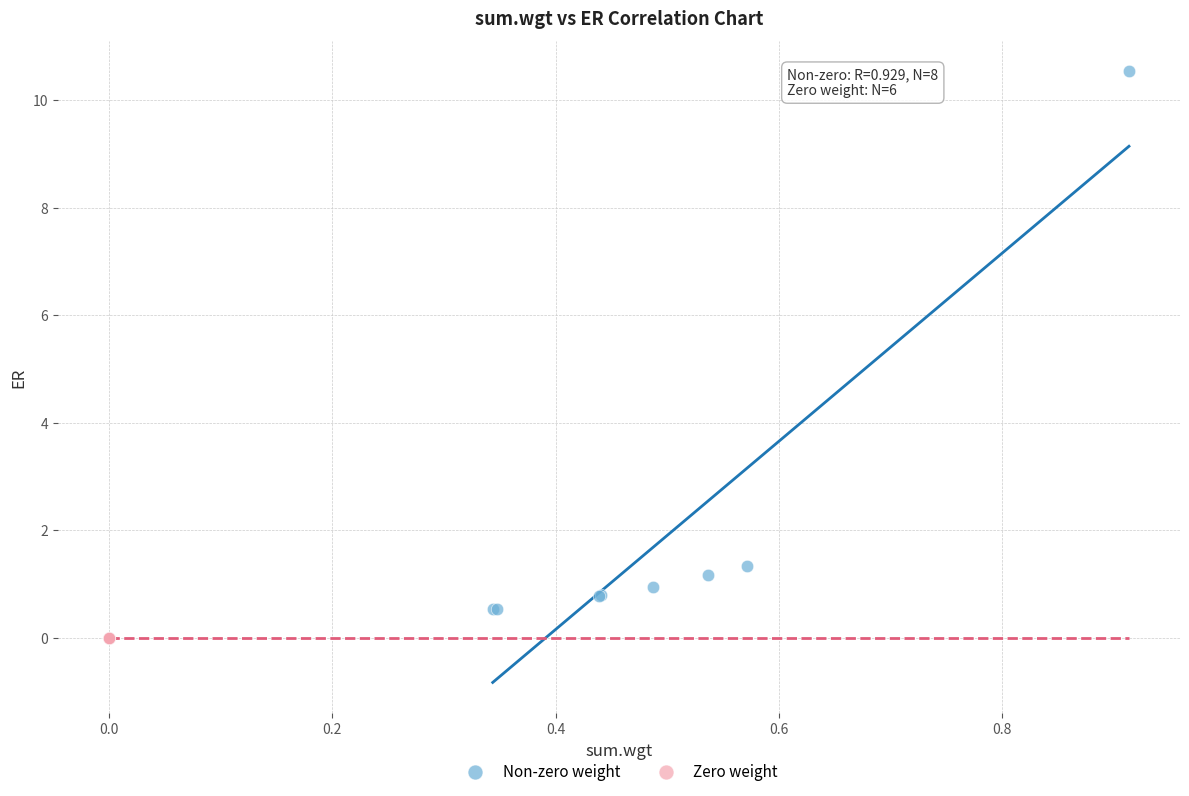

Which series contains the highest Y value?

Non-zero weight